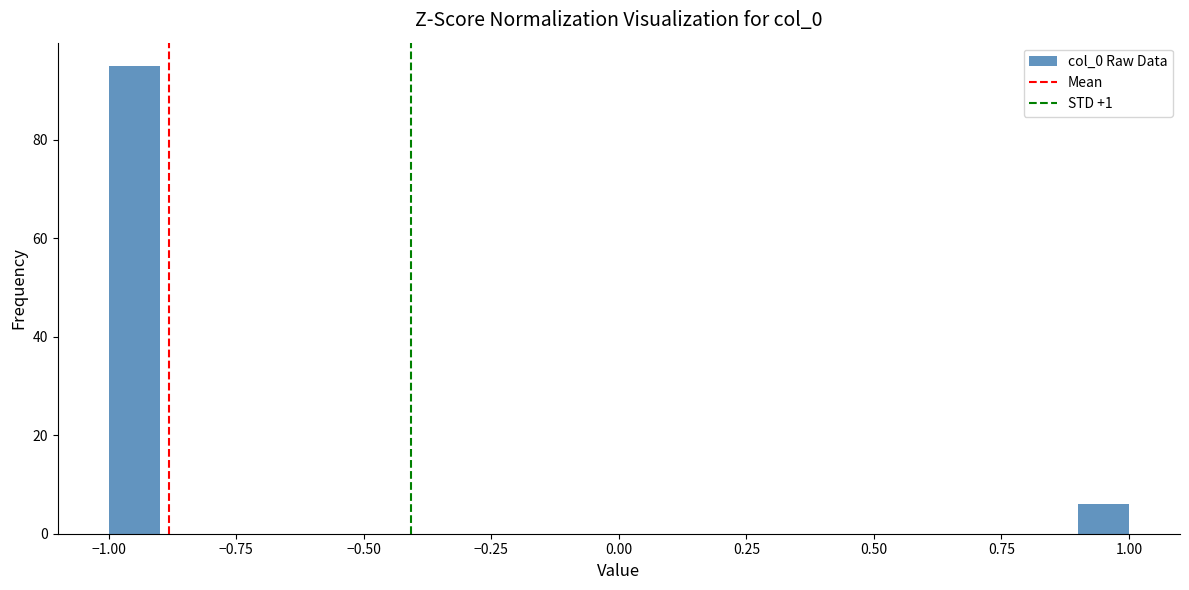

Read against the x-axis, roughly where is the centre of the tallest bar?

-0.95